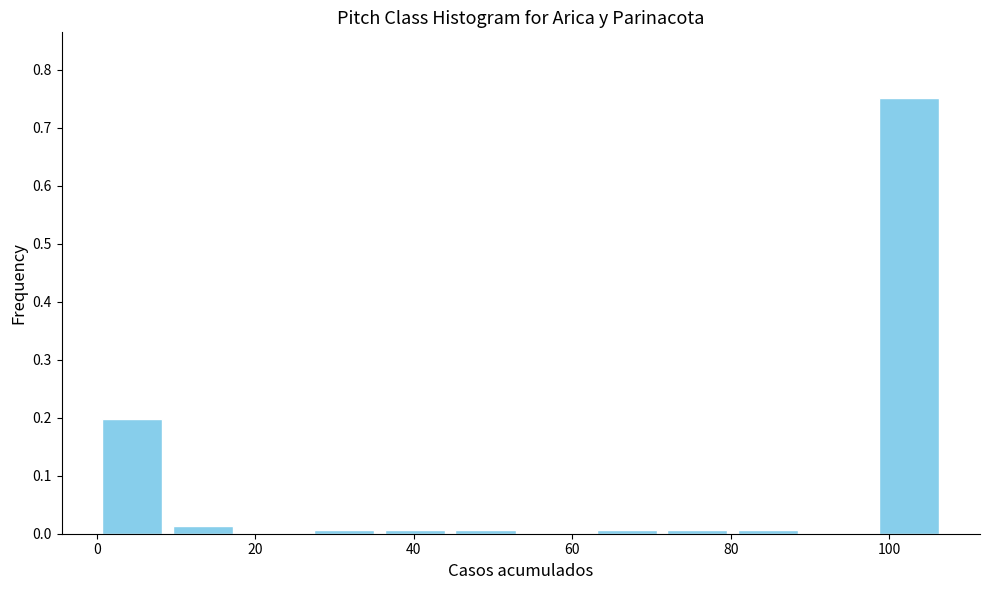

Which range on the x-axis has the tallest bar?

98 to 108